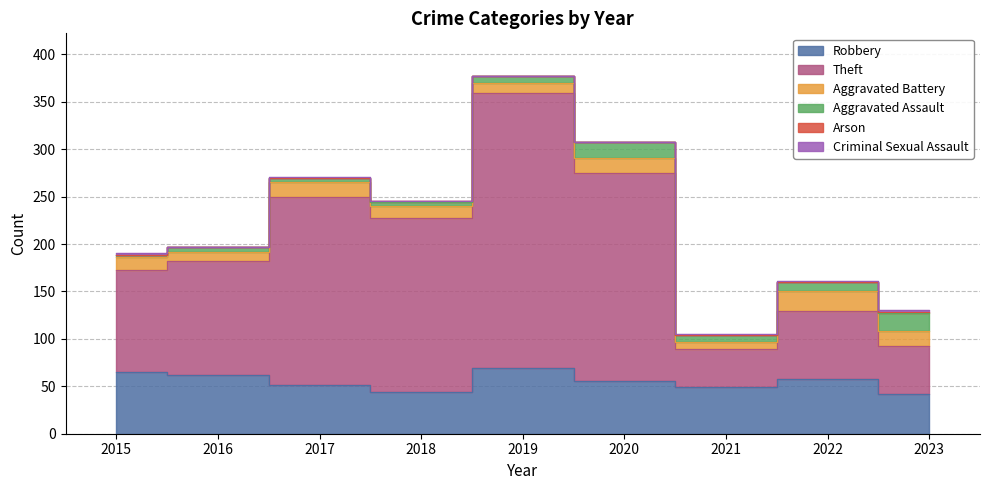

True or false: Arson has a value of 1 at 2023.

True